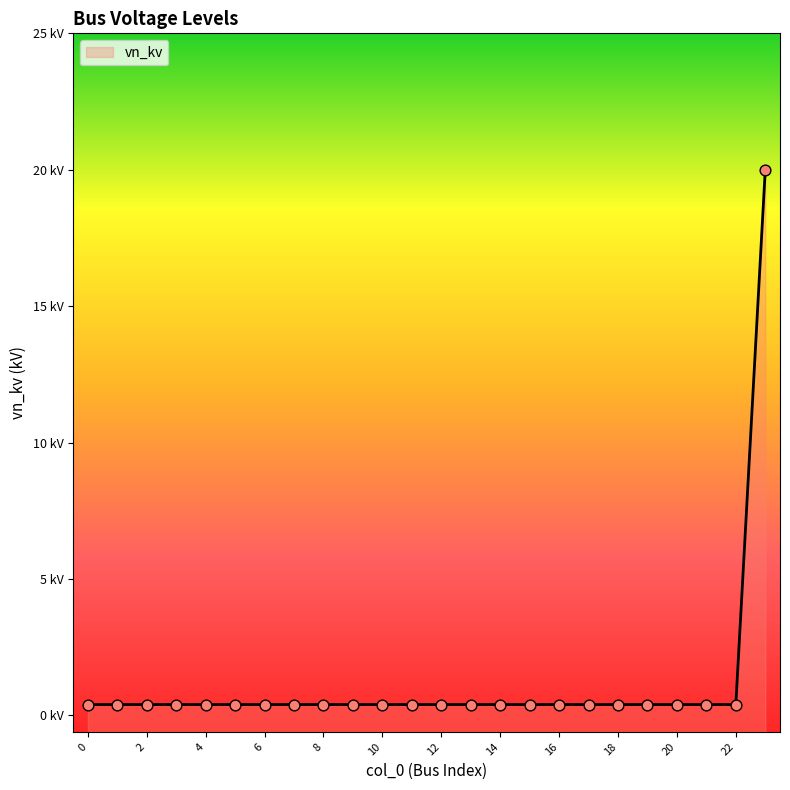

Which has a higher value, 11 or 14?

11